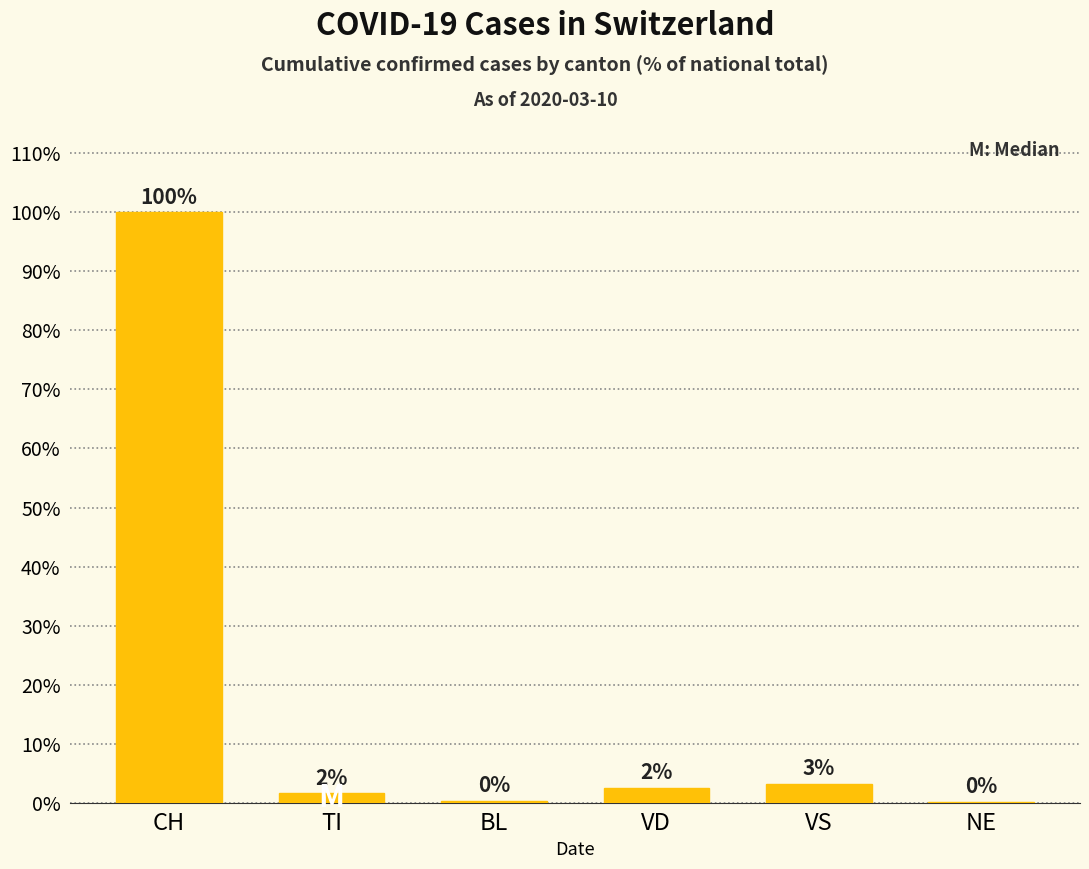

List the labels in order of value, smallest first.

NE, BL, TI, VD, VS, CH